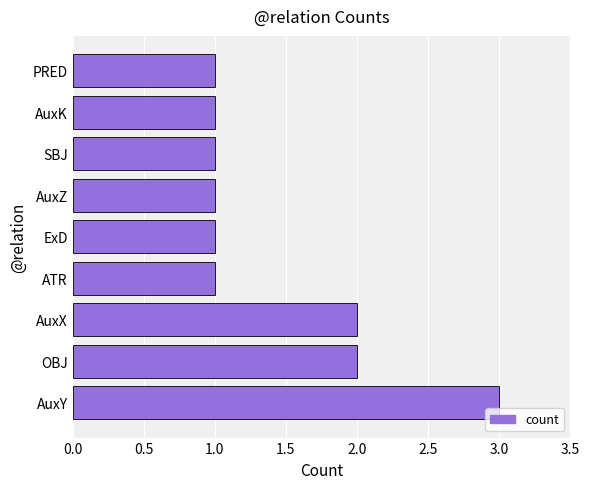

What is the sum of all values?

13